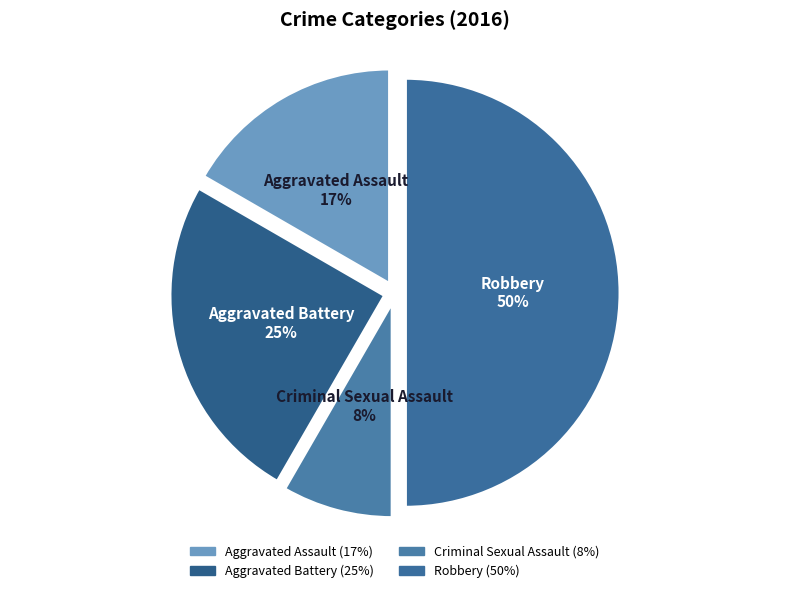

To the nearest percent, what percentage of the pie is Robbery?

50%